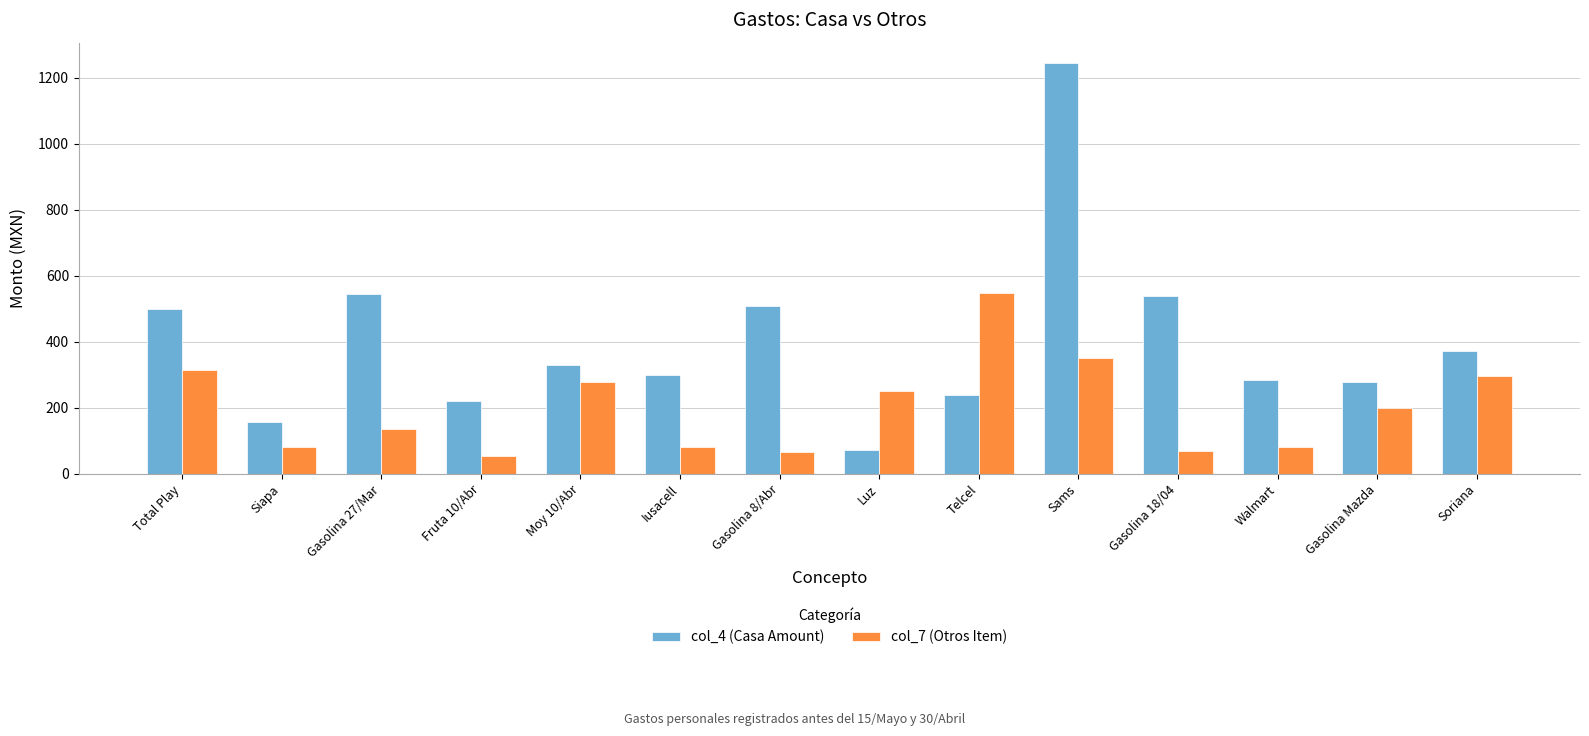

At Moy 10/Abr, list the series in order from smallest to largest.

col_7 (Otros Item), col_4 (Casa Amount)